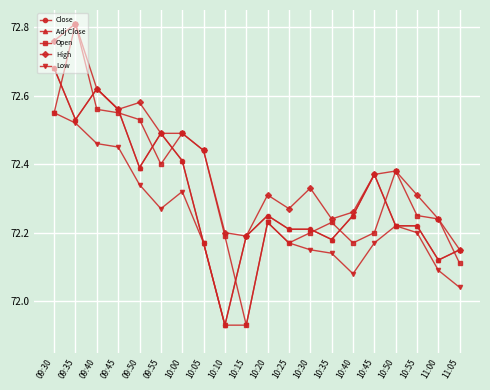

Where is the first local minimum for Open?

09:55